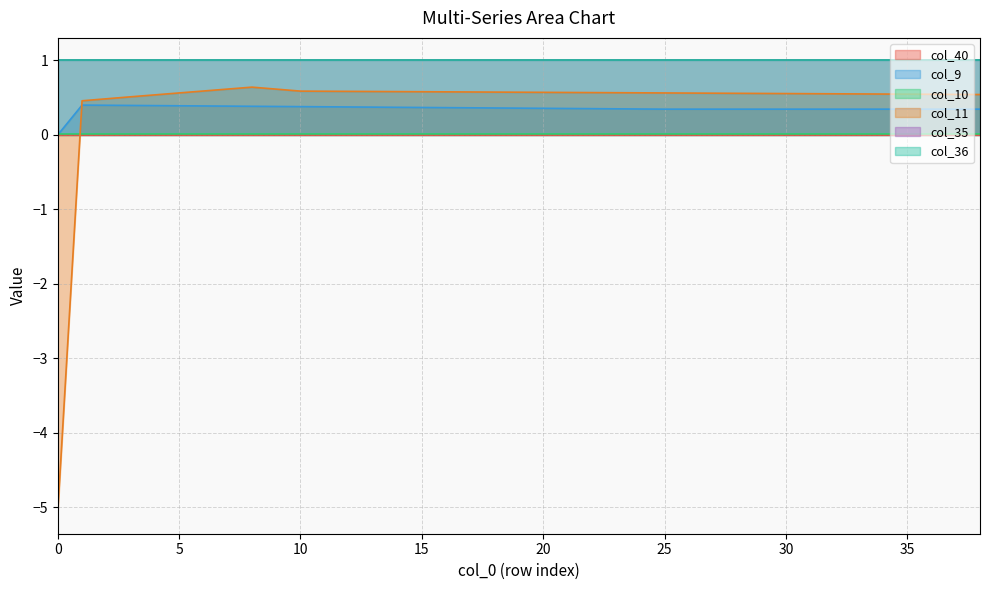

At how many categories does at least one series exceed -1?

39